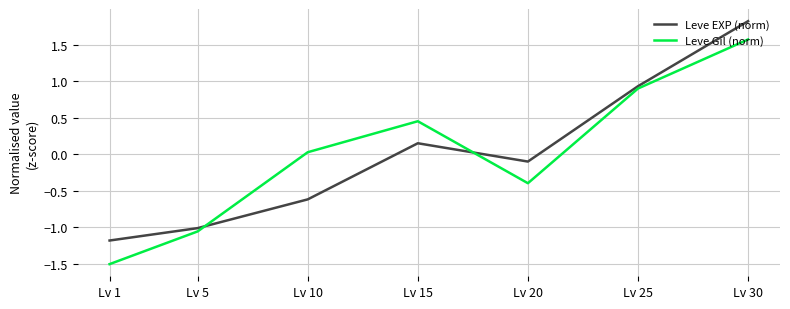

Is it true that Leve EXP (norm) equals -0.6 at Lv 10?

True